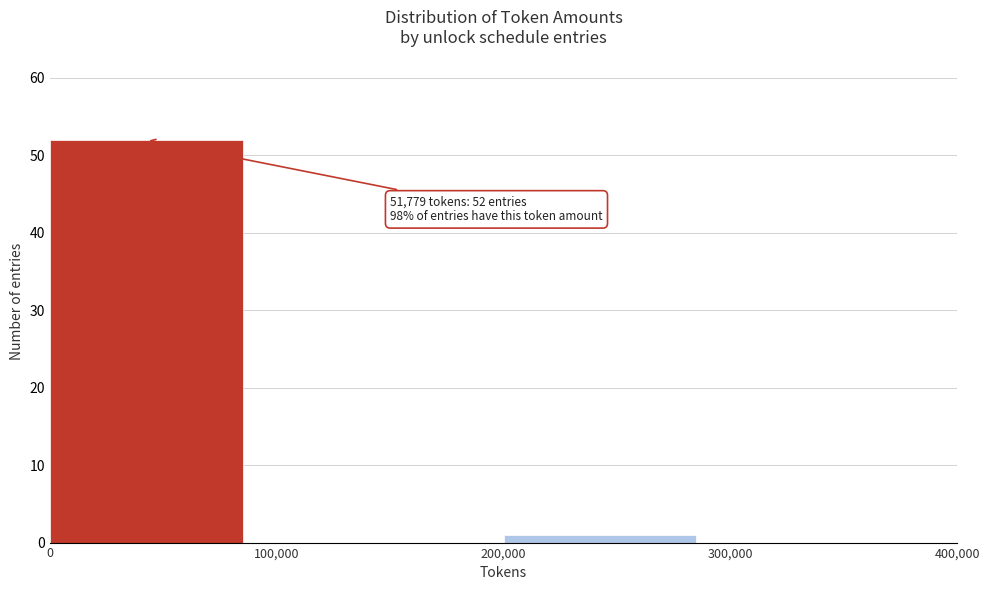

Which range on the x-axis has the tallest bar?

0 to 100,000